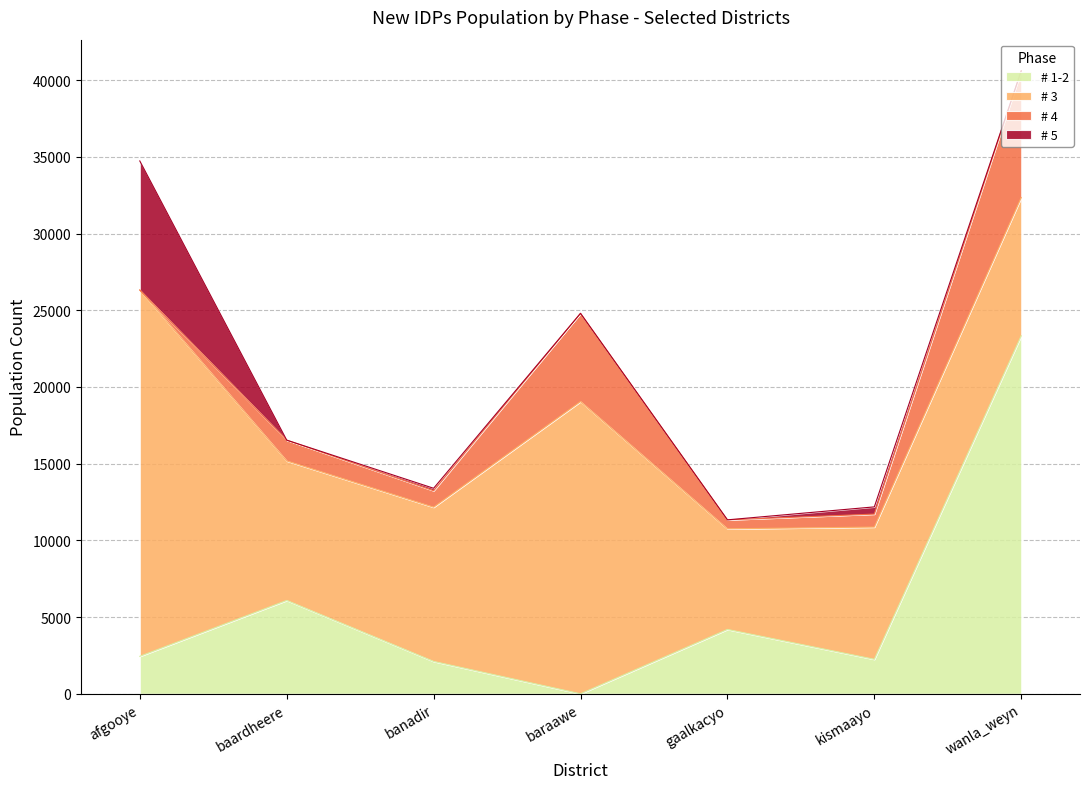

Is it true that # 1-2 equals 2489.3 at baardheere?

False